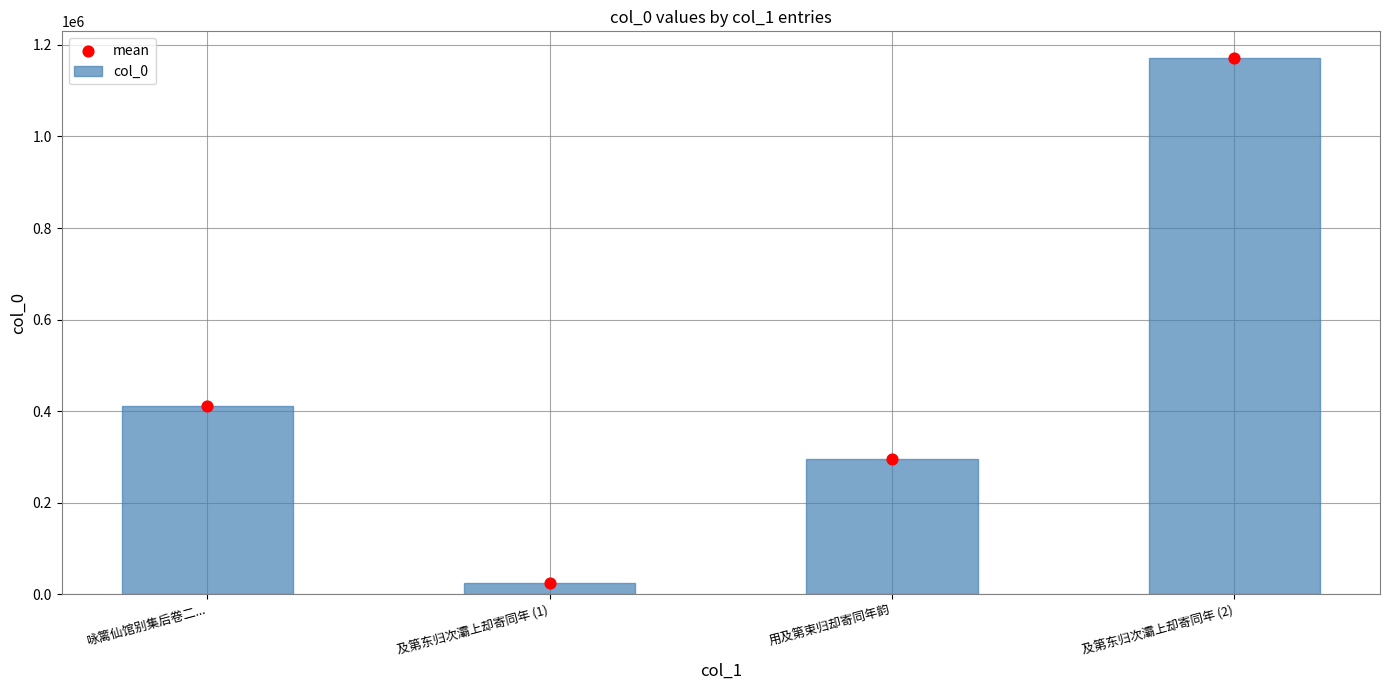

Which series has the largest Y range (max minus min)?

col_0